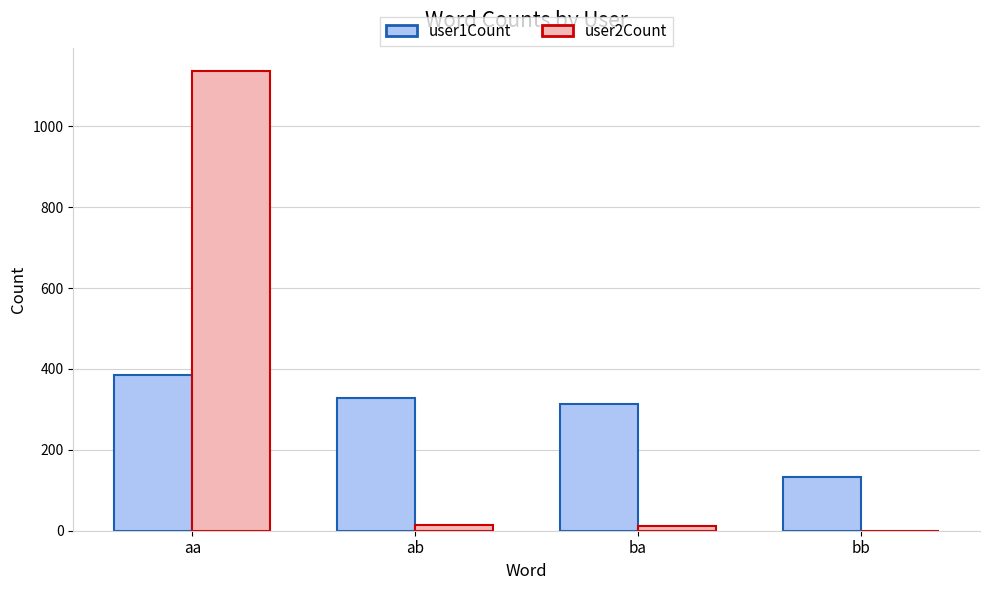

The user2Count series shows 353 at bb. True or false?

False